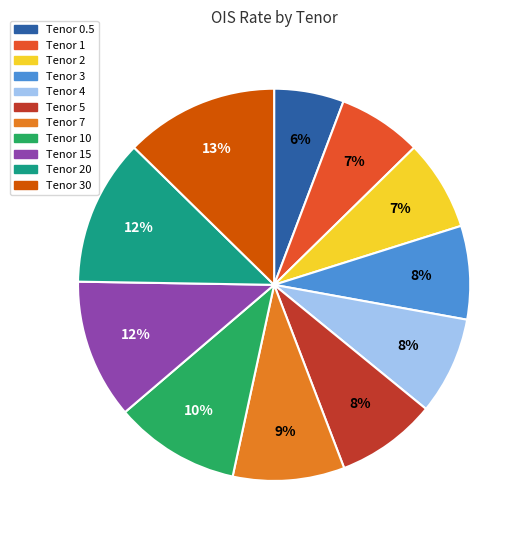

To the nearest percent, what is the difference between the largest and smallest slice percentages?

7%